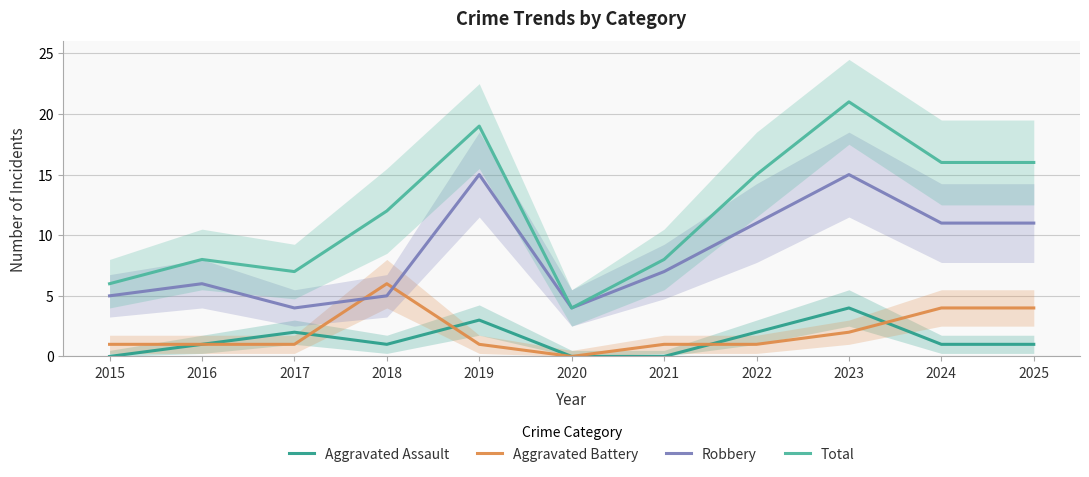

Is this an area chart (filled region under the line)?

No